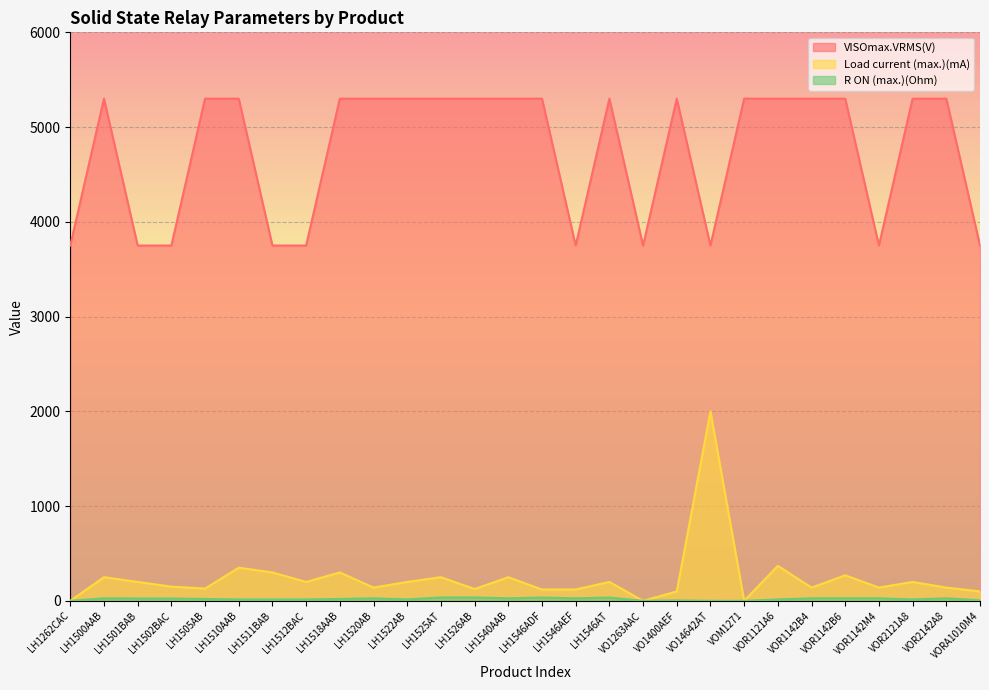

True or false: R ON (max.)(Ohm) and Load current (max.)(mA) intersect in this chart.

False